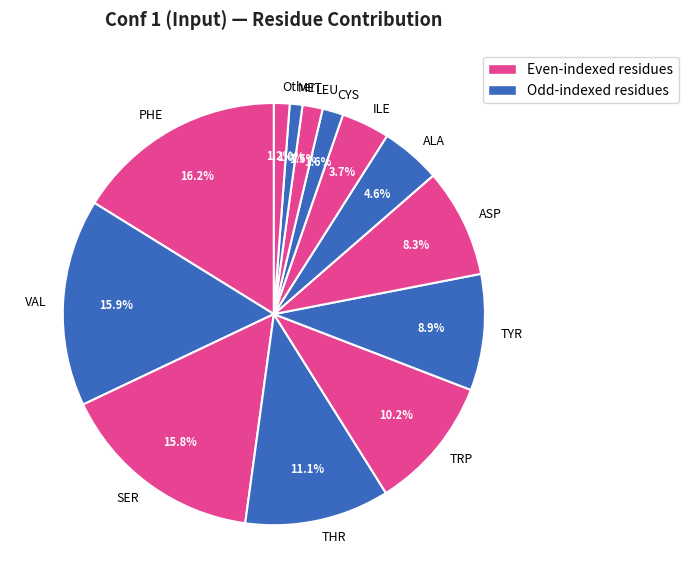

Does any single category account for the majority?

No